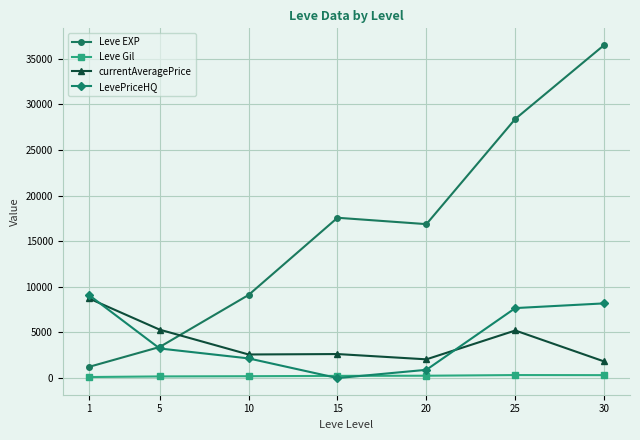

At 30, list the series in order from largest to smallest.

Leve EXP, LevePriceHQ, currentAveragePrice, Leve Gil